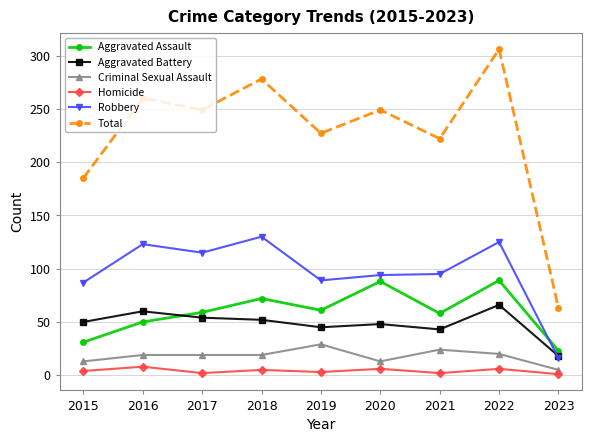

True or false: Aggravated Assault has a value of 61 at 2020.

False